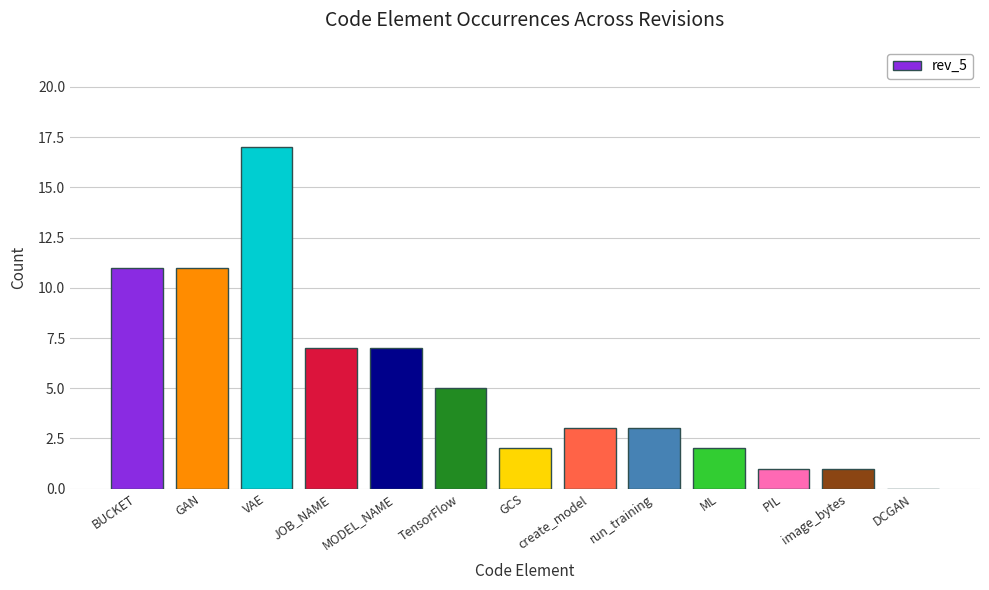

What is the change in value from JOB_NAME to DCGAN?

-7